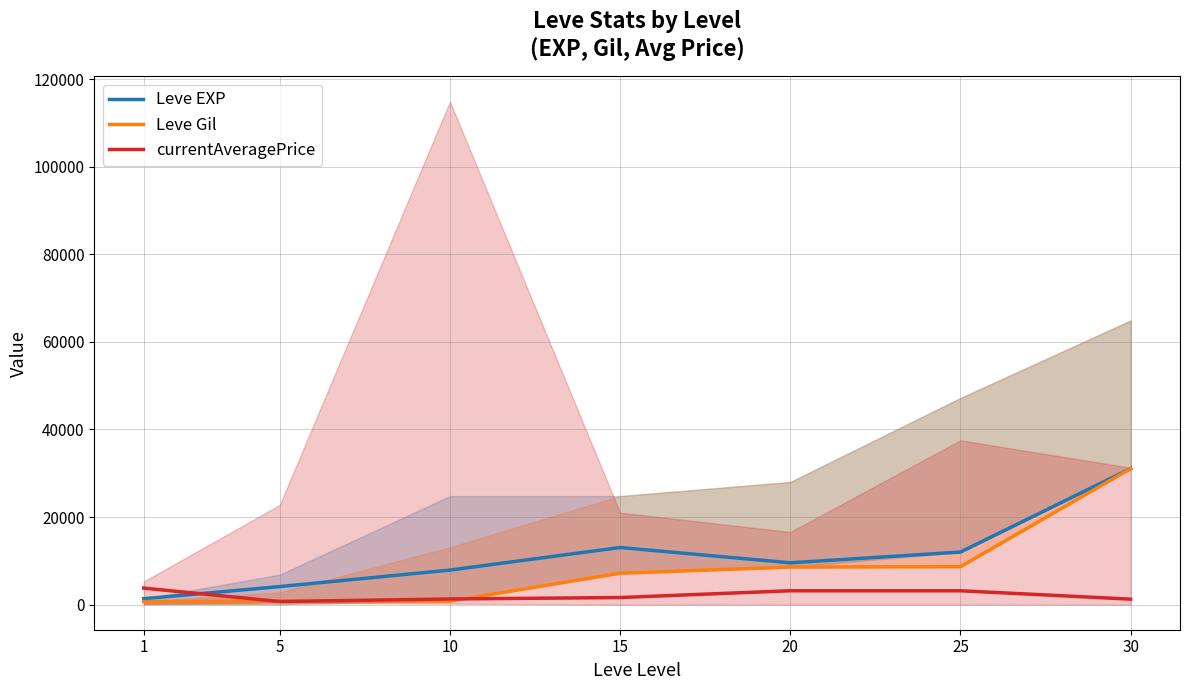

Reading right to left, list all the values displayed in this chart.

Leve EXP: 30=31070	25=12000	20=9540	15=13040	10=7880	5=4110	1=1330
Leve Gil: 30=31070	25=8660	20=8570	15=7170	10=780	5=790	1=690
currentAveragePrice: 30=1238	25=3158	20=3158	15=1608	10=1280	5=694	1=3763